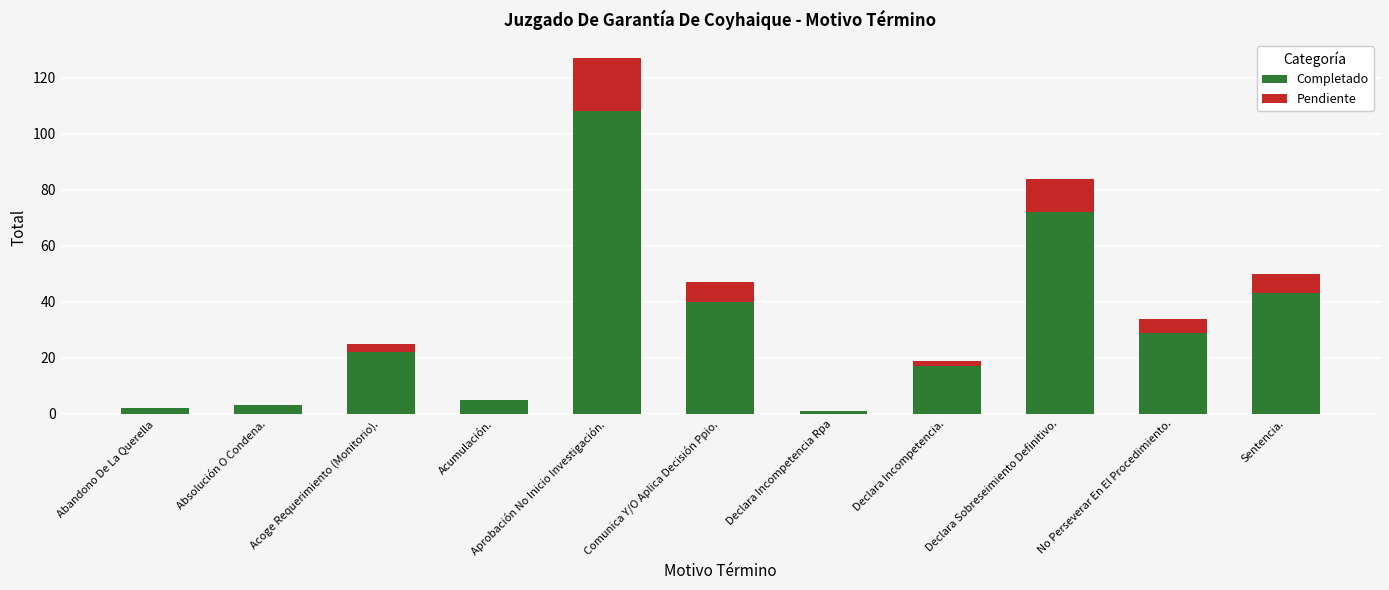

What is the total value across all series at Acumulación.?

5